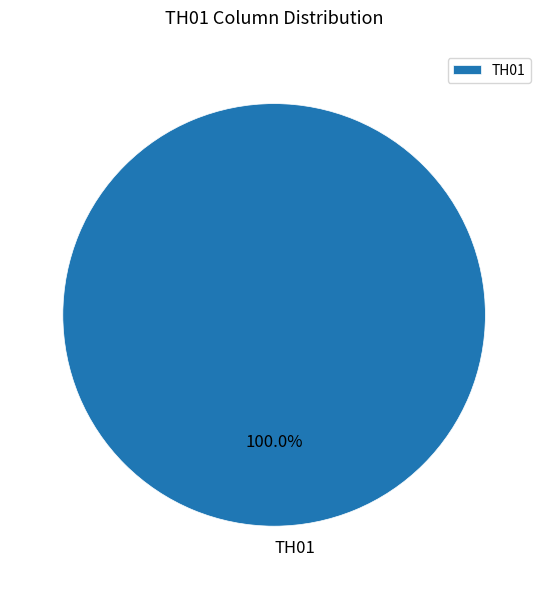

Rank the categories by value from lowest to highest.

TH01